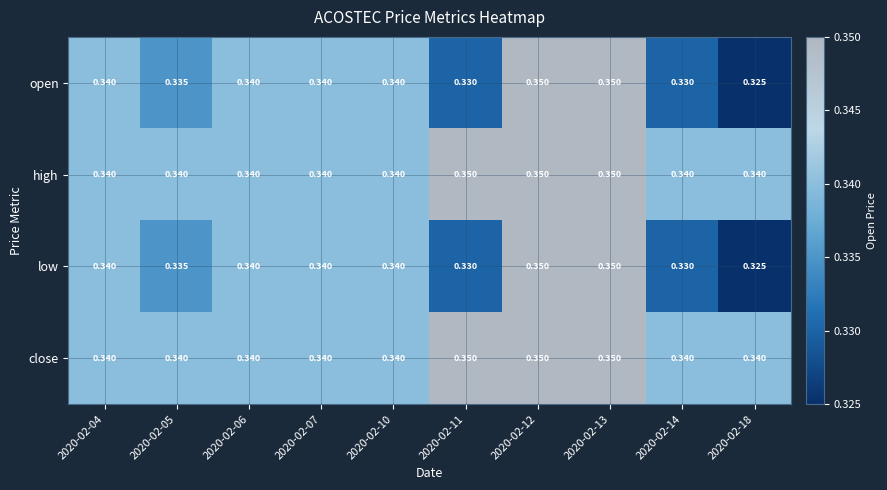

Rank the series at 2020-02-06 from highest to lowest value.

open, high, low, close